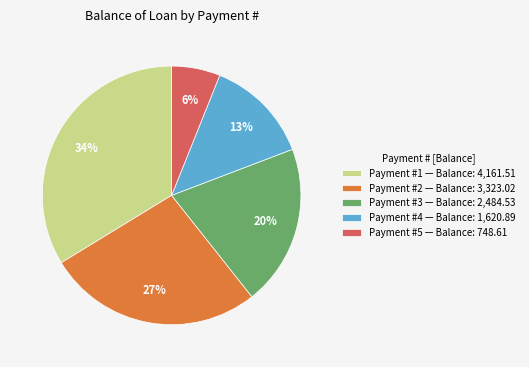

Which category has the biggest portion of the pie?

Payment #1 — Balance: 4,161.51